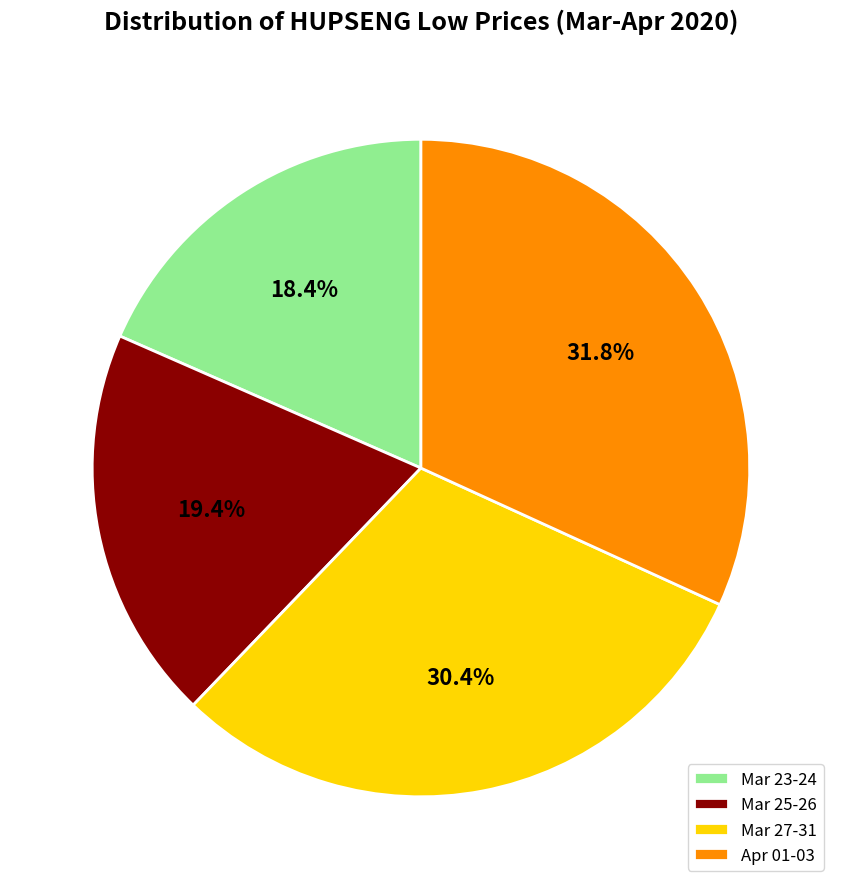

What percentage do Apr 01-03 and Mar 23-24 together represent?

50.2%